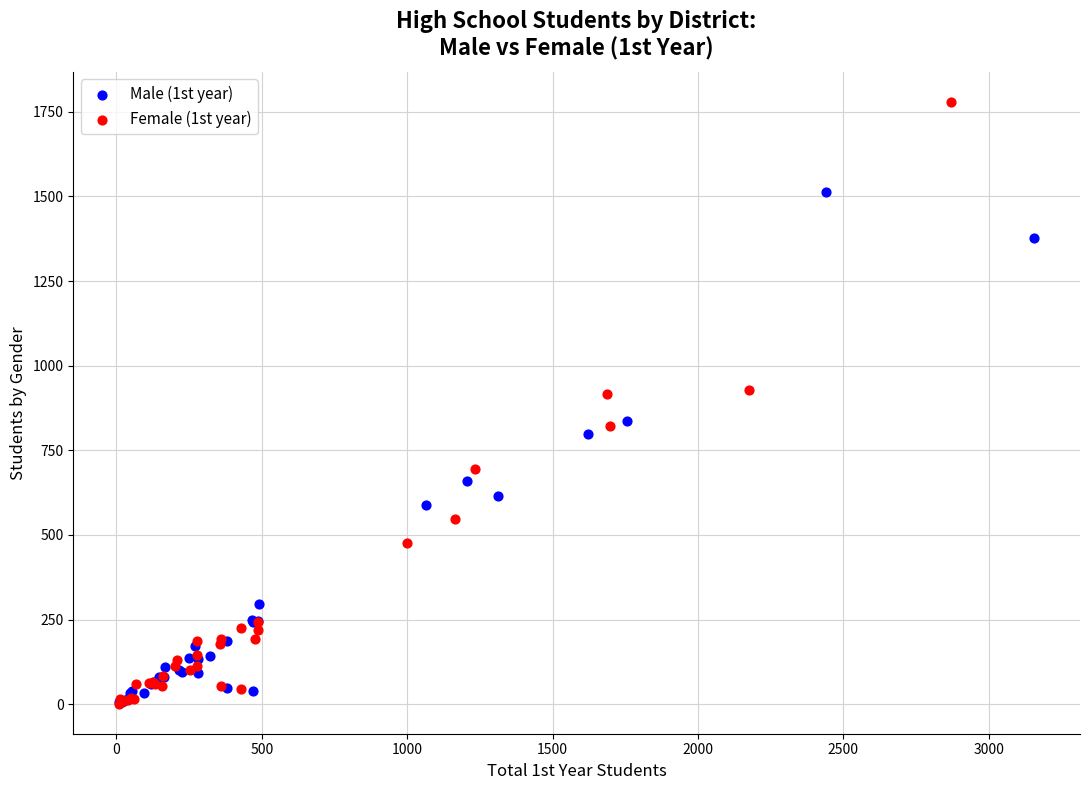

Which series reaches the maximum Y coordinate?

Female (1st year)